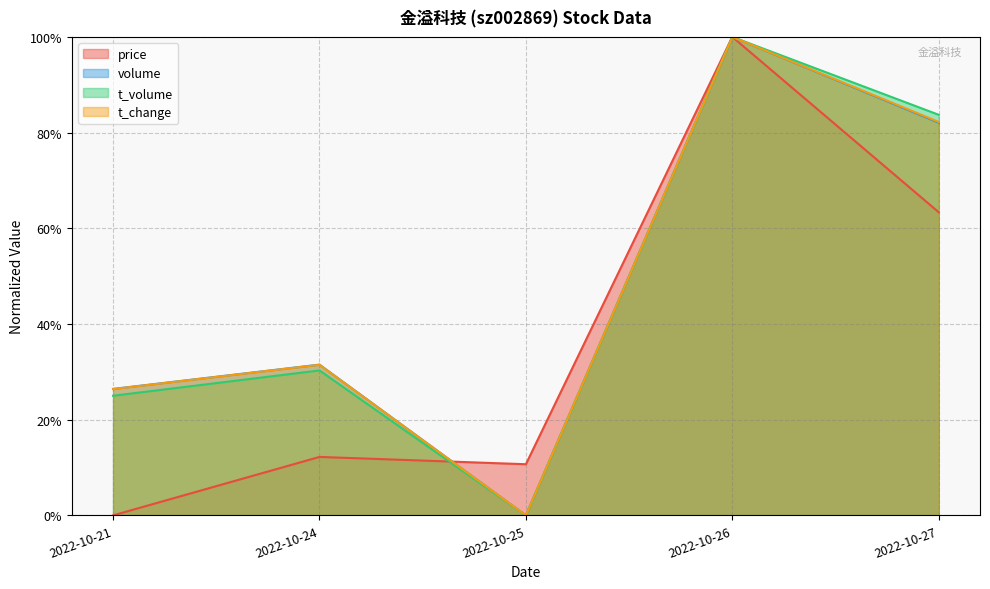

What is the average value of the volume series?

0.5